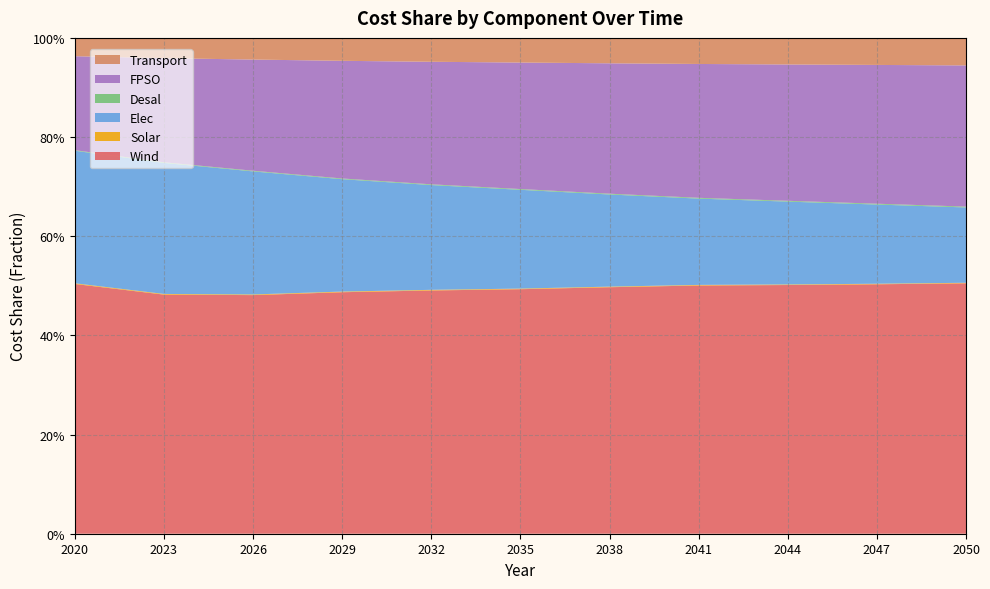

Reading left to right, list all the values displayed in this chart.

Wind: 2020=0.5	2023=0.5	2026=0.5	2029=0.5	2032=0.5	2035=0.5	2038=0.5	2041=0.5	2044=0.5	2047=0.5	2050=0.5
Solar: 2020=0.0	2023=0.0	2026=0.0	2029=0.0	2032=0.0	2035=0.0	2038=0.0	2041=0.0	2044=0.0	2047=0.0	2050=0.0
Elec: 2020=0.3	2023=0.3	2026=0.2	2029=0.2	2032=0.2	2035=0.2	2038=0.2	2041=0.2	2044=0.2	2047=0.2	2050=0.2
Desal: 2020=0.0	2023=0.0	2026=0.0	2029=0.0	2032=0.0	2035=0.0	2038=0.0	2041=0.0	2044=0.0	2047=0.0	2050=0.0
FPSO: 2020=0.2	2023=0.2	2026=0.2	2029=0.2	2032=0.2	2035=0.3	2038=0.3	2041=0.3	2044=0.3	2047=0.3	2050=0.3
Transport: 2020=0.0	2023=0.0	2026=0.0	2029=0.0	2032=0.0	2035=0.0	2038=0.1	2041=0.1	2044=0.1	2047=0.1	2050=0.1